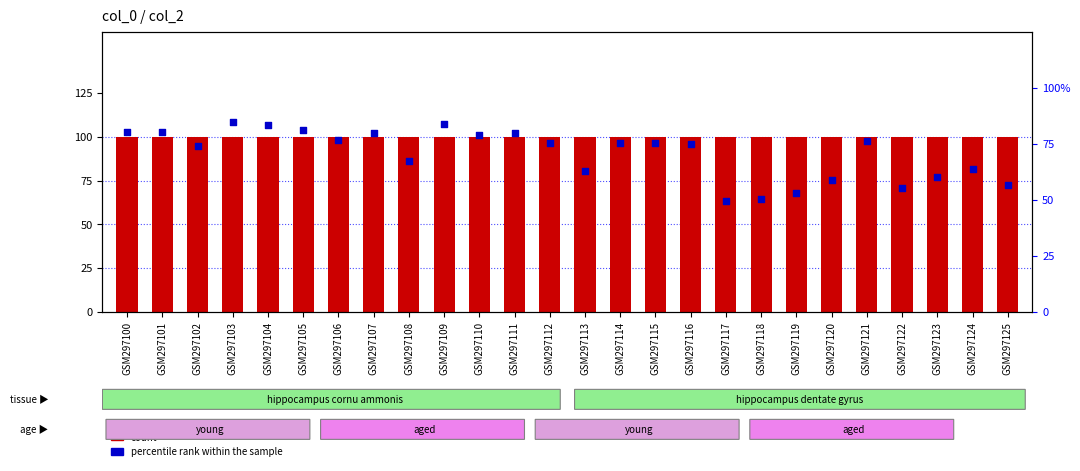

Which series reaches the maximum Y coordinate?

count